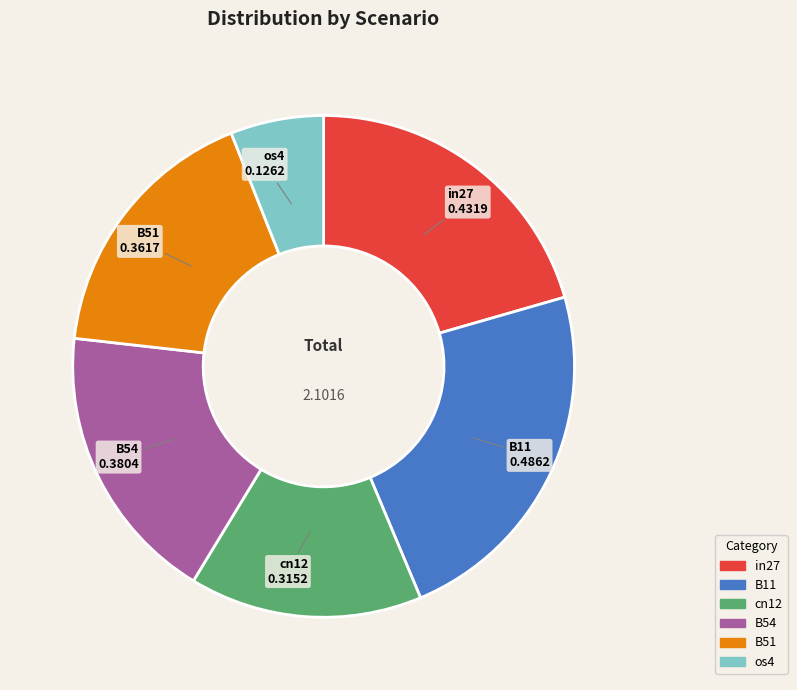

How many segments does this pie chart have?

6